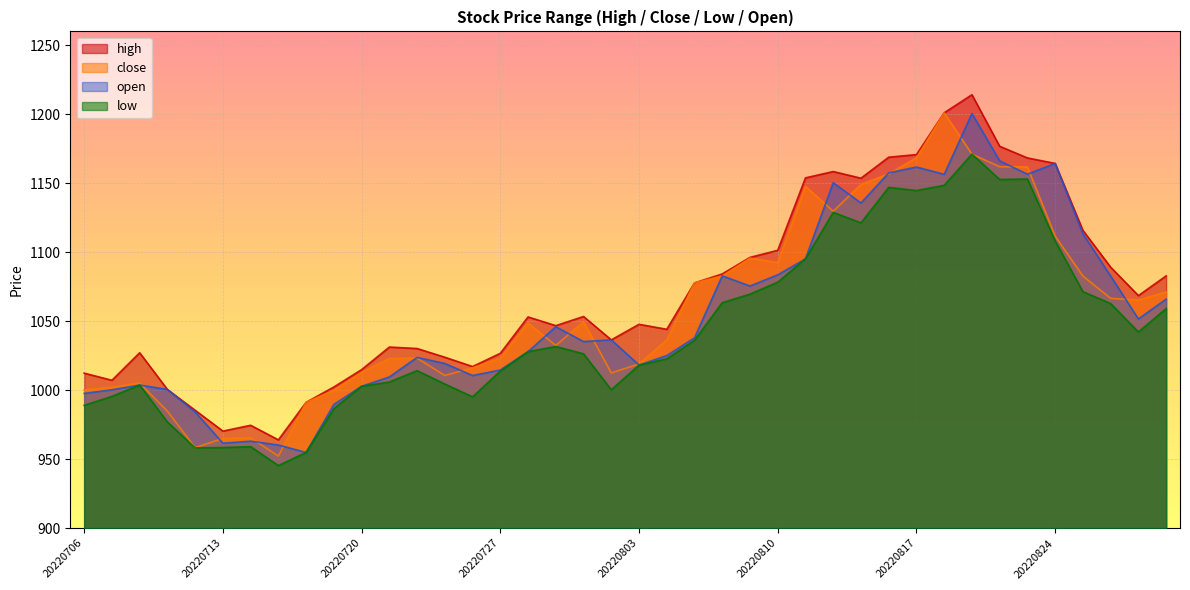

At which category does close reach its first local peak?

20220708